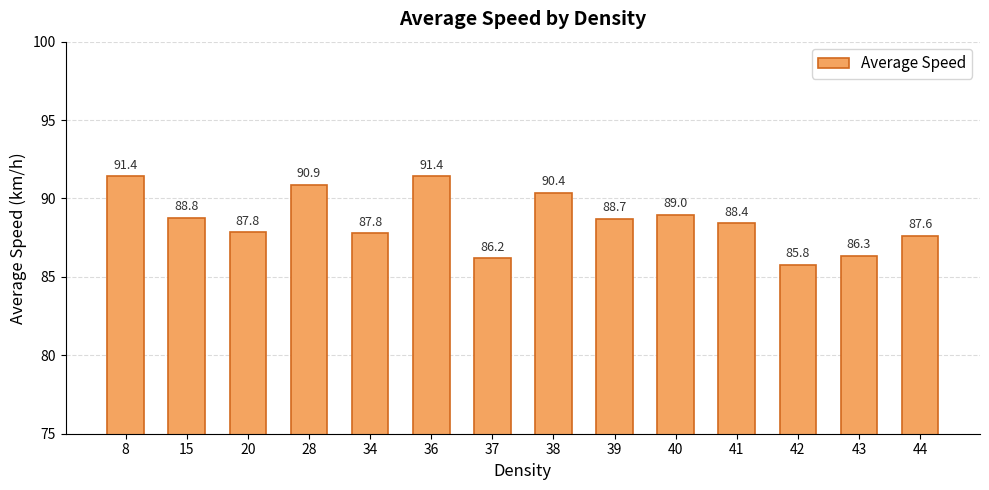

The value at 42 is 85.8. True or false?

True